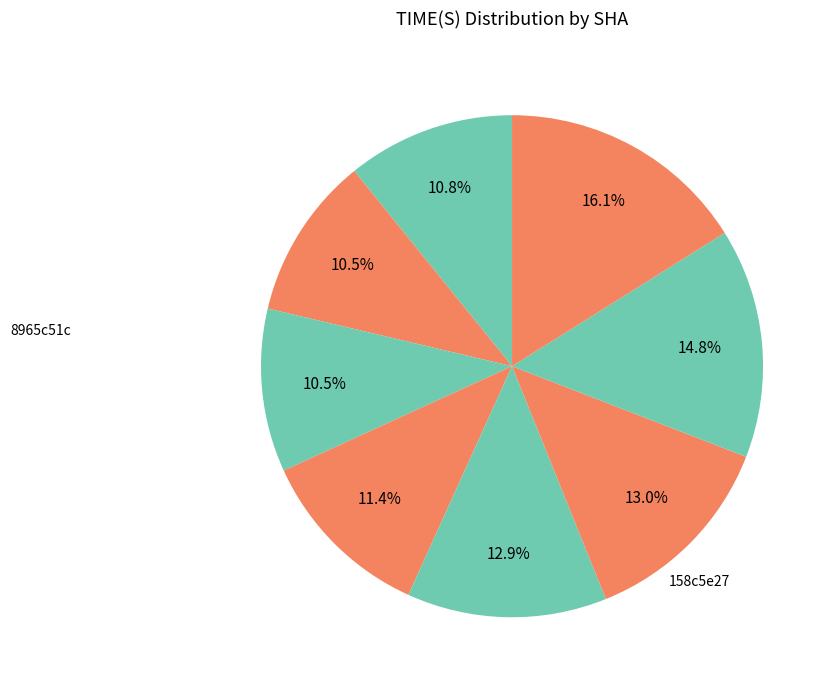

To the nearest percent, what is the difference between the largest and smallest slice percentages?

6%